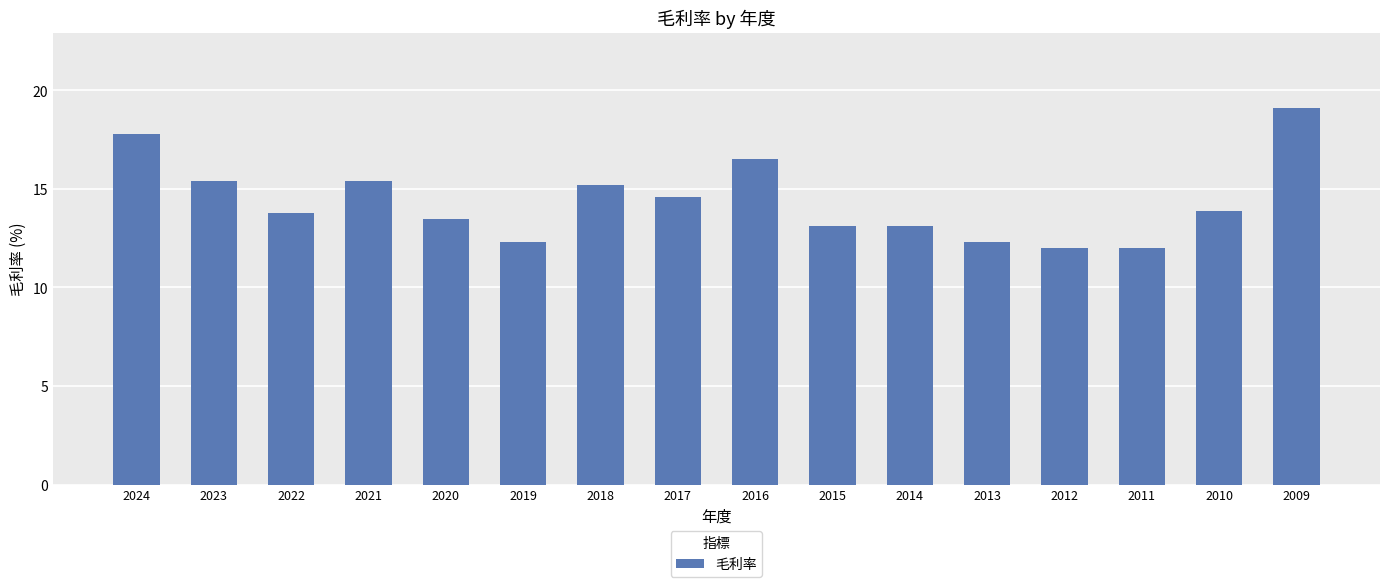

What is the sum of all values?

230.0